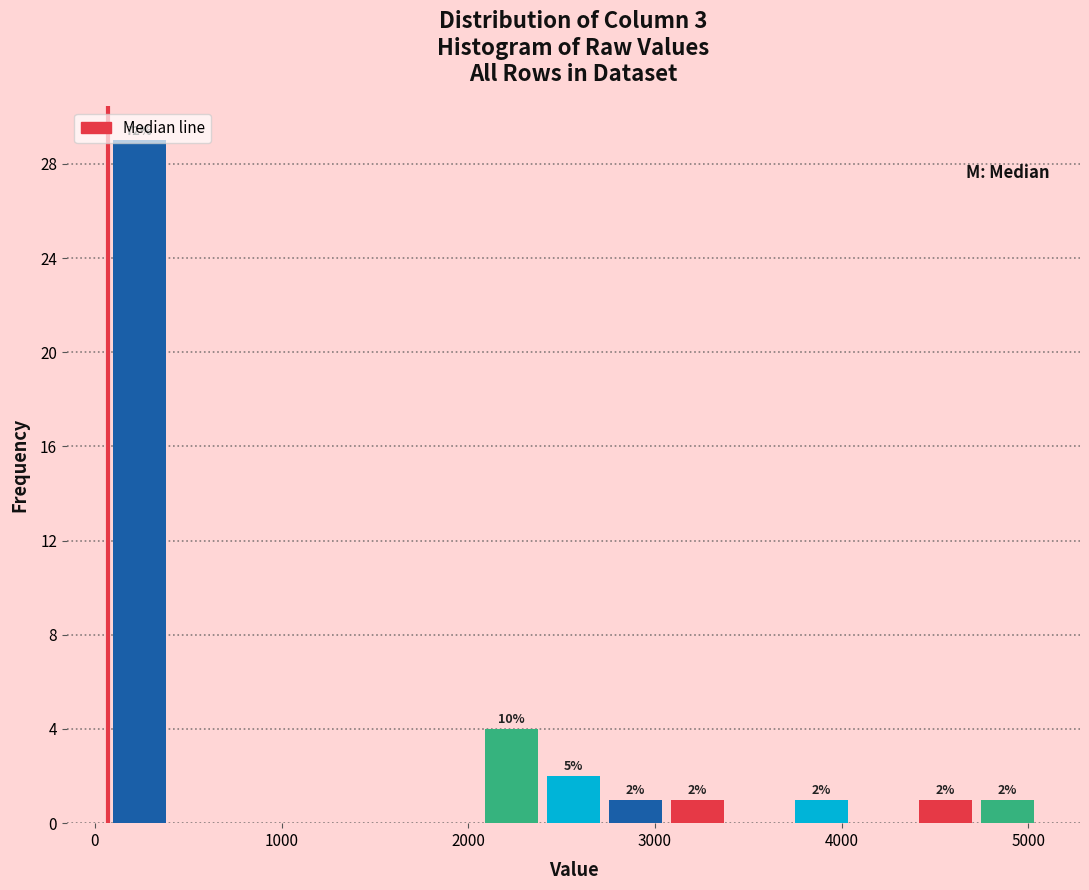

Read against the x-axis, roughly where is the centre of the tallest bar?

200